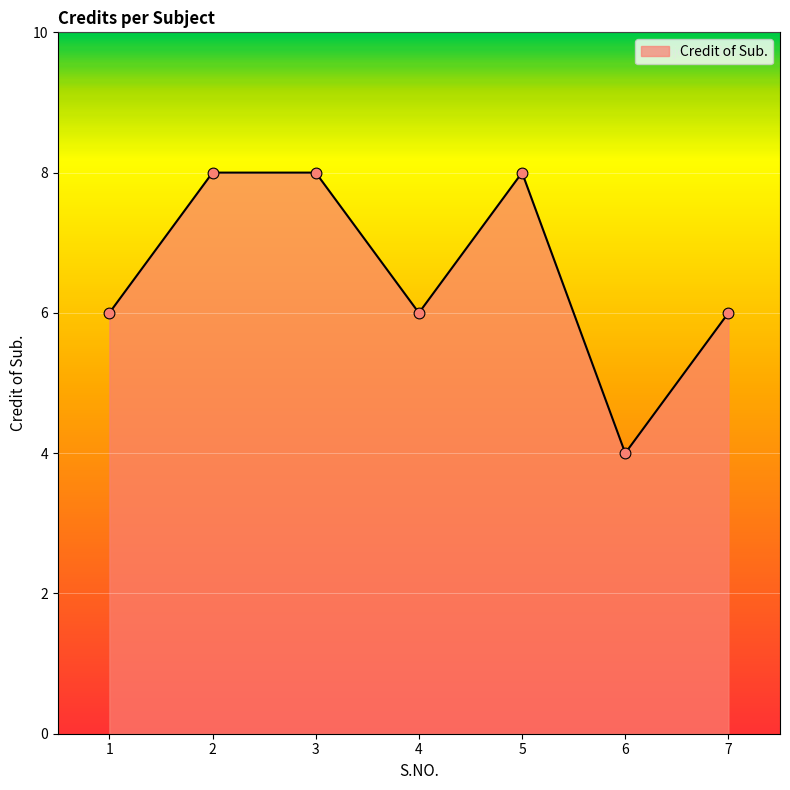

What is the change in value from 1 to 3?

+2